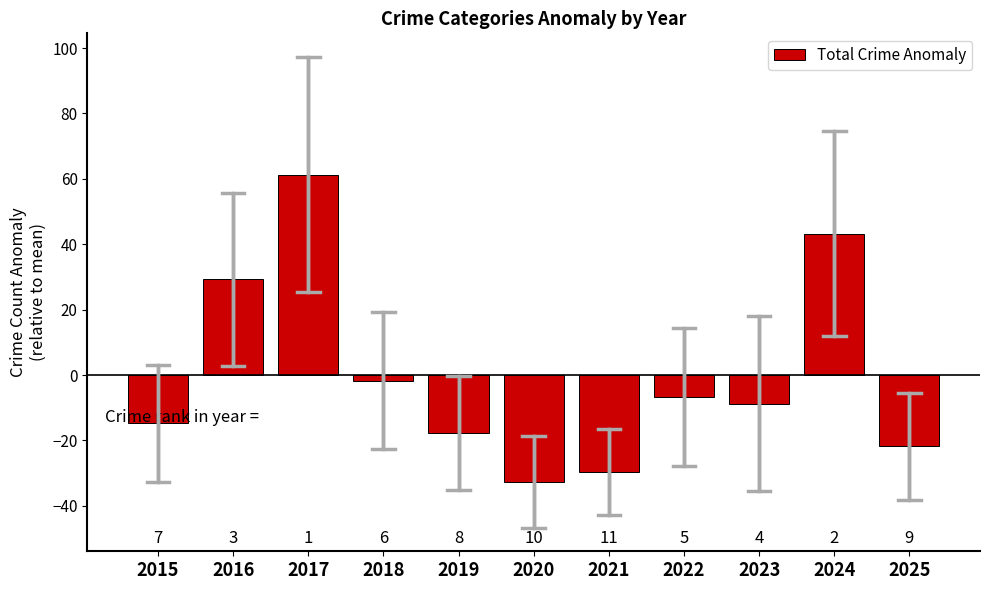

What is the change in value from 2023 to 2025?

-13.0